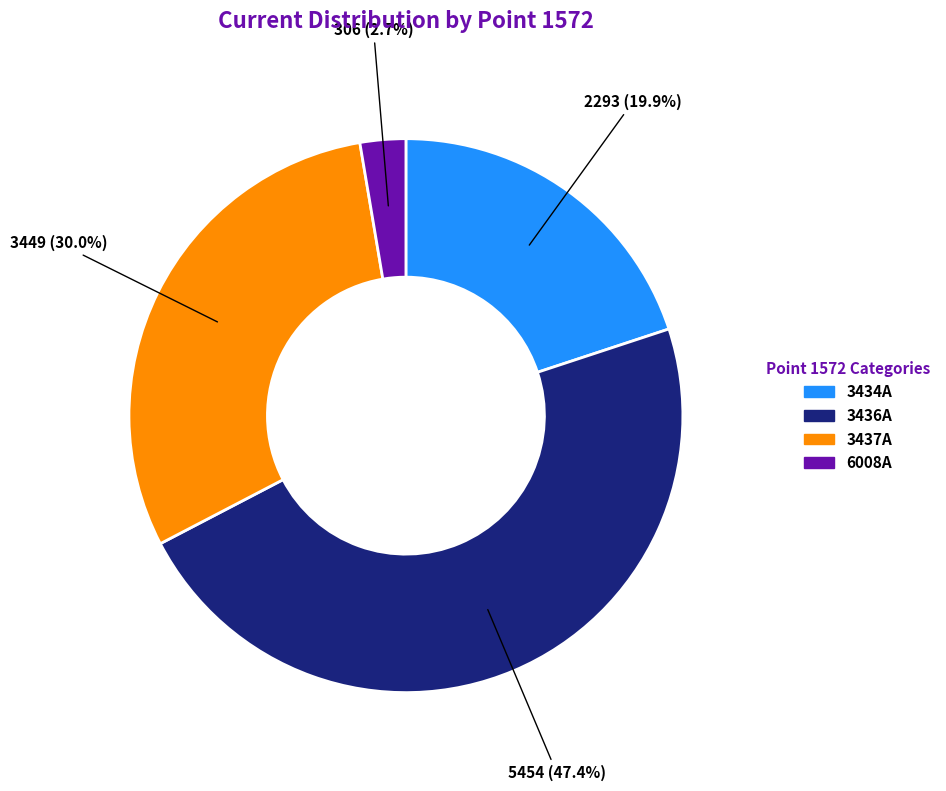

Does any single category account for the majority?

No